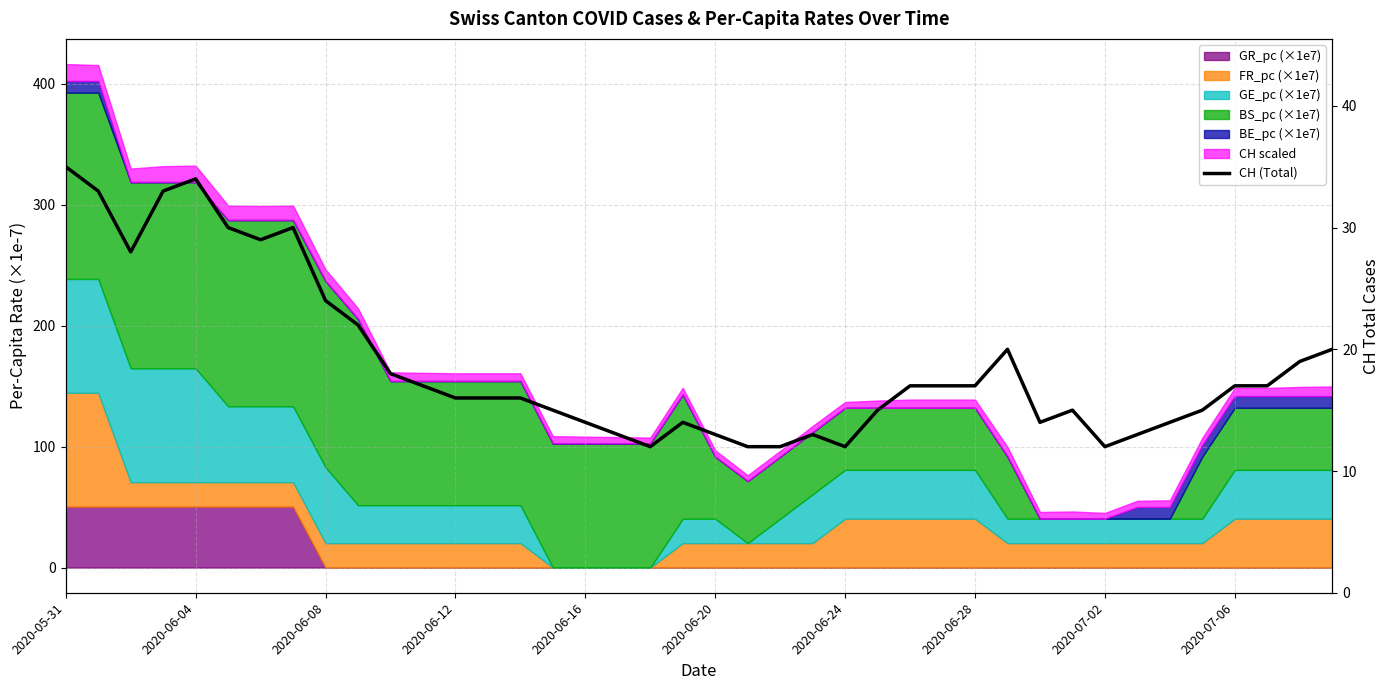

What is the value of the 4th point from the left?

33